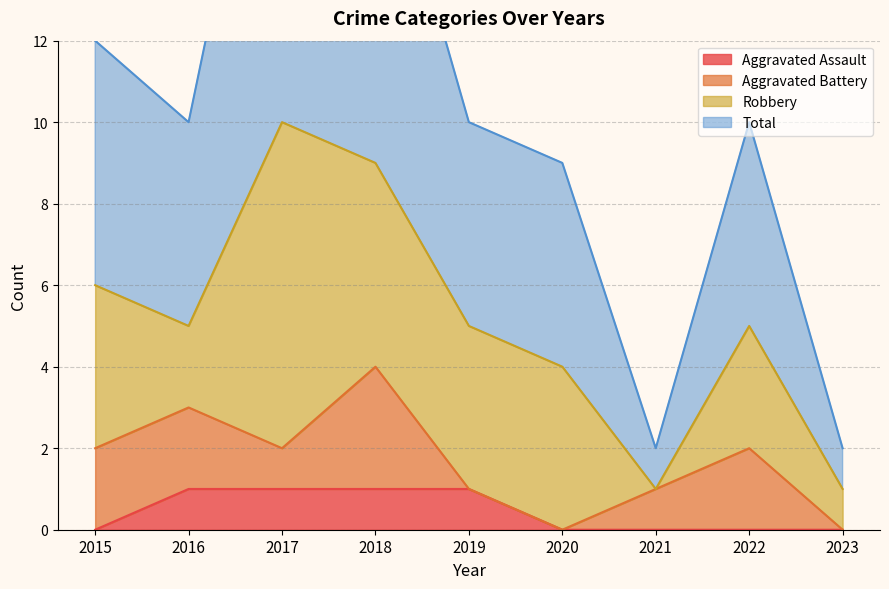

Is the value of Aggravated Assault at 2019 greater than the value of Total at 2019?

No